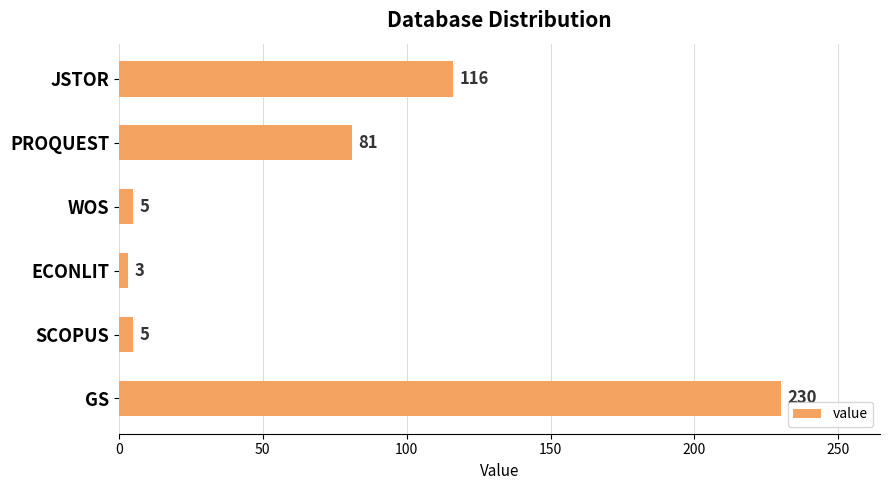

What is the maximum value shown in the chart?

230